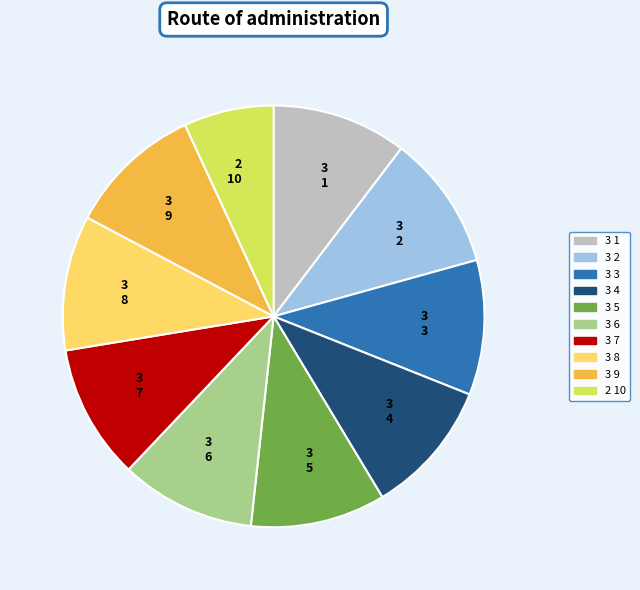

Combined, do 6 and 7 account for over 50%?

No